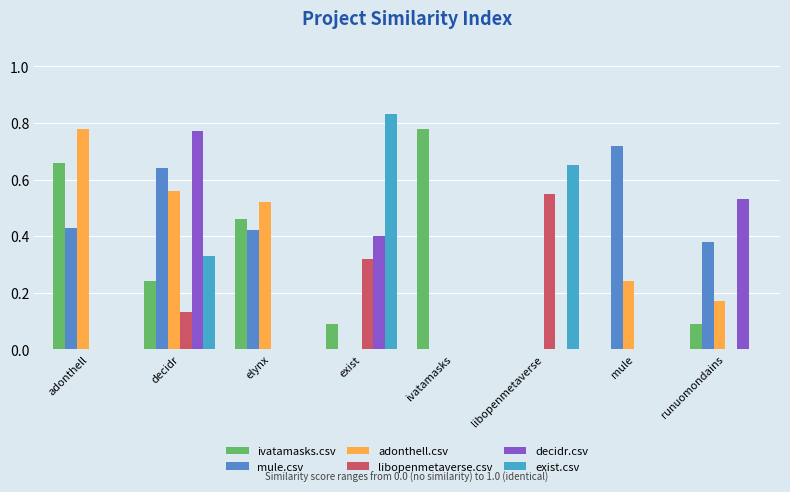

Are the bars horizontal?

No